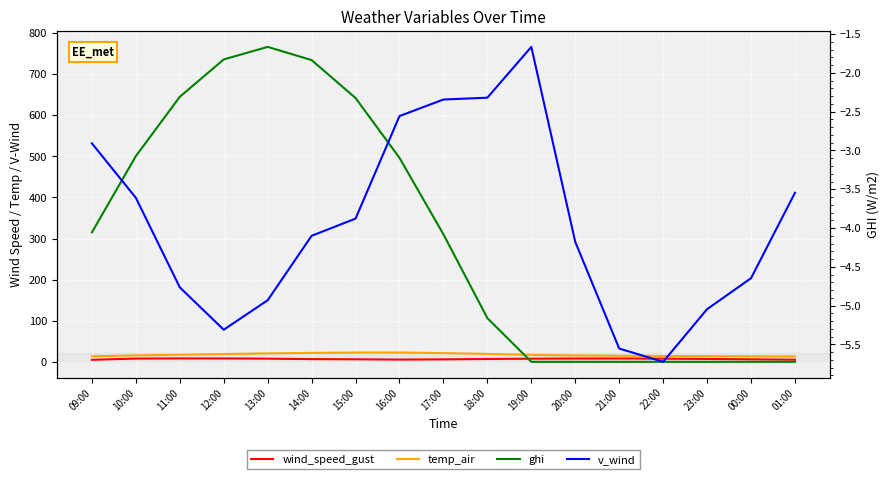

How many data points does each series have?

17